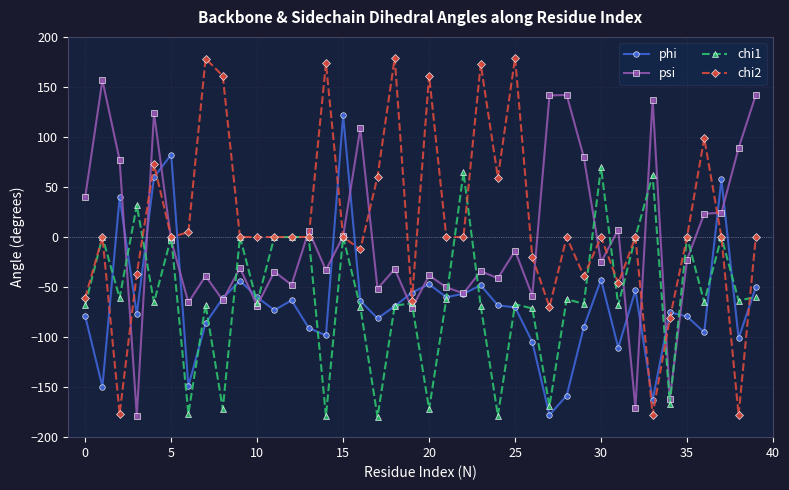

True or false: phi has more than 0 interior local peaks.

True